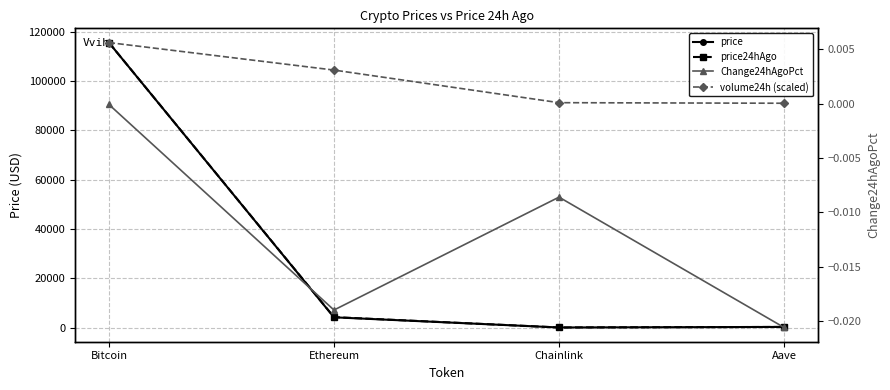

What is the sum of all price24hAgo values?

120030.8